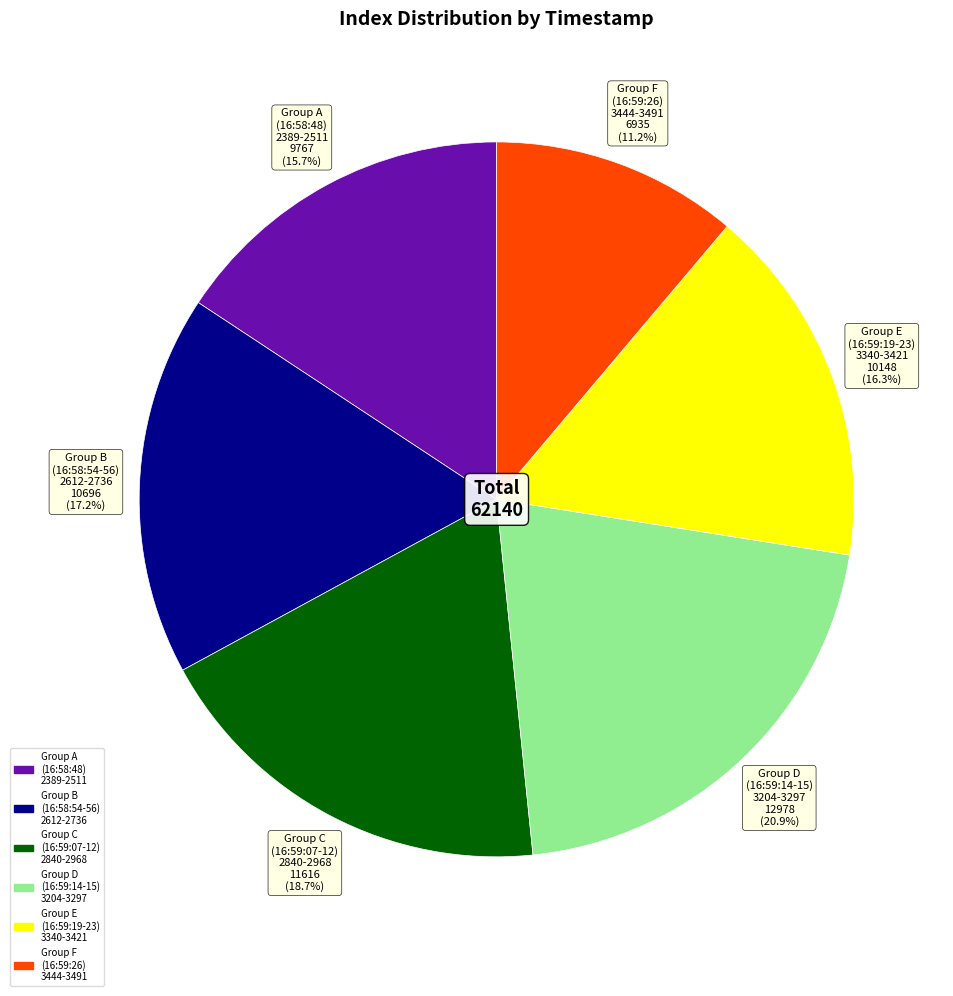

Is there any slice that represents more than half of the pie?

No